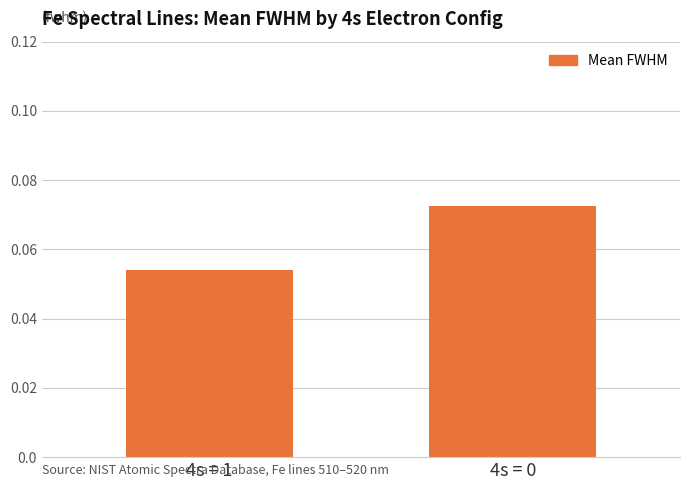

At which category does the chart reach its peak across all series?

4s = 0